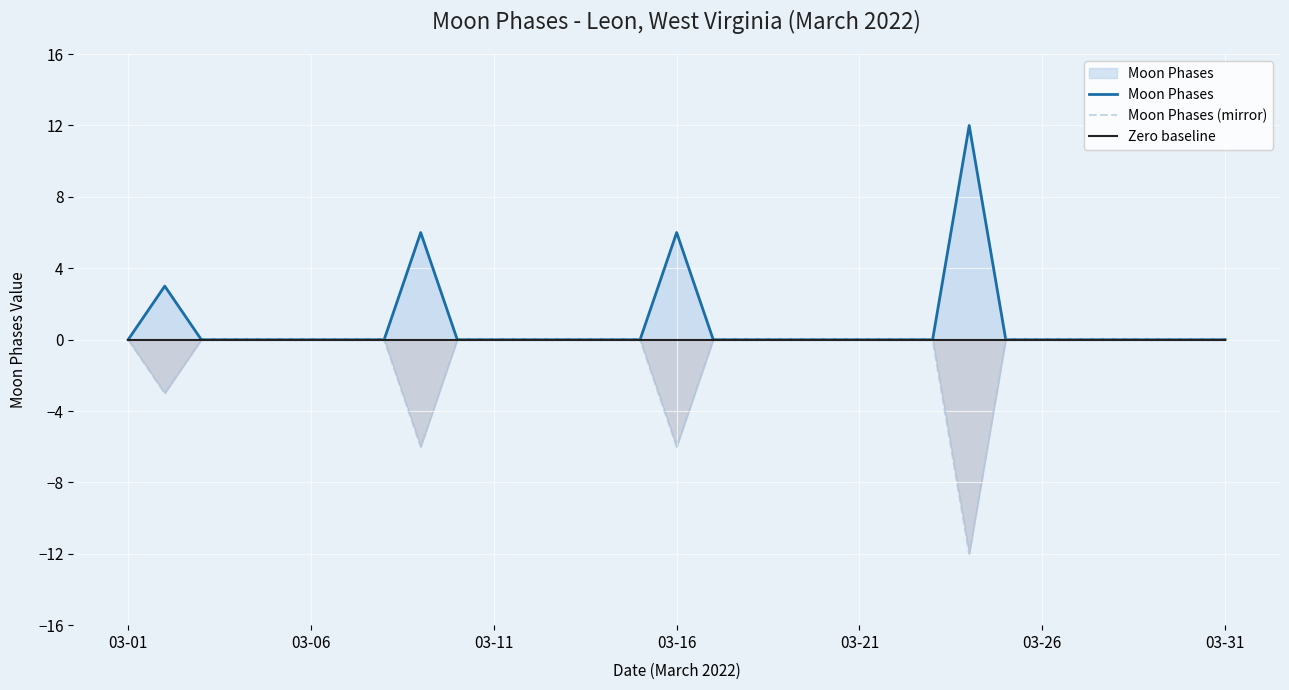

Reading right to left, what are all the values shown in this chart?

Moon Phases: 0	0	0	0	0	0	0	12	0	0	0	0	0	0	0	6	0	0	0	0	0	0	6	0	0	0	0	0	0	3	0
Moon Phases (mirror): 0	0	0	0	0	0	0	-12	0	0	0	0	0	0	0	-6	0	0	0	0	0	0	-6	0	0	0	0	0	0	-3	0
Zero baseline: 0	0	0	0	0	0	0	0	0	0	0	0	0	0	0	0	0	0	0	0	0	0	0	0	0	0	0	0	0	0	0